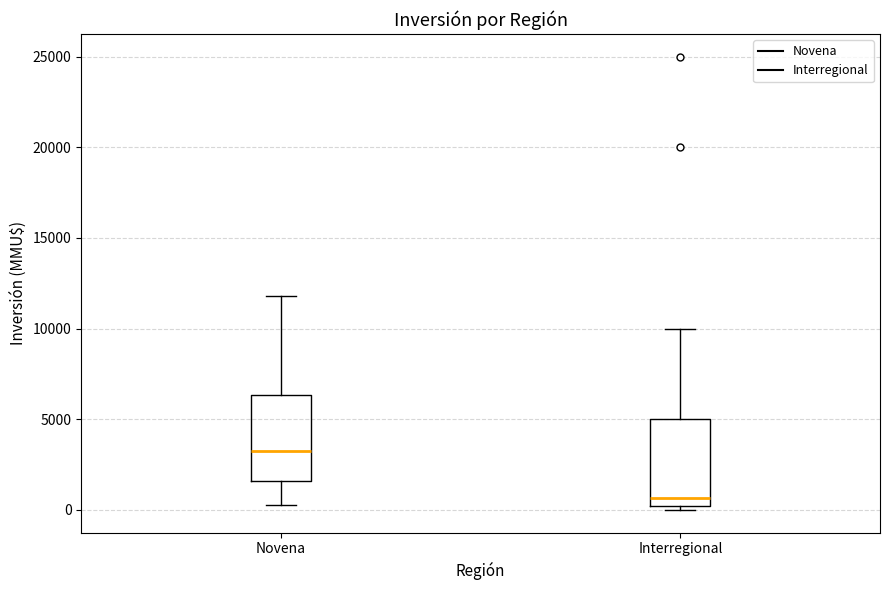

Reading left to right, transcribe this box plot: for each box, give where its median line is, the range the box spans, and where its two whiskers end, as read against the y-axis. The values are not printed on the chart, so give them approximately, as read against the axis.

Novena: median 3500, box 1500 to 6500, whiskers 500 to 12000
Interregional: median 500, box 0 to 5000, whiskers 0 (just below the box's lower edge) to 10000